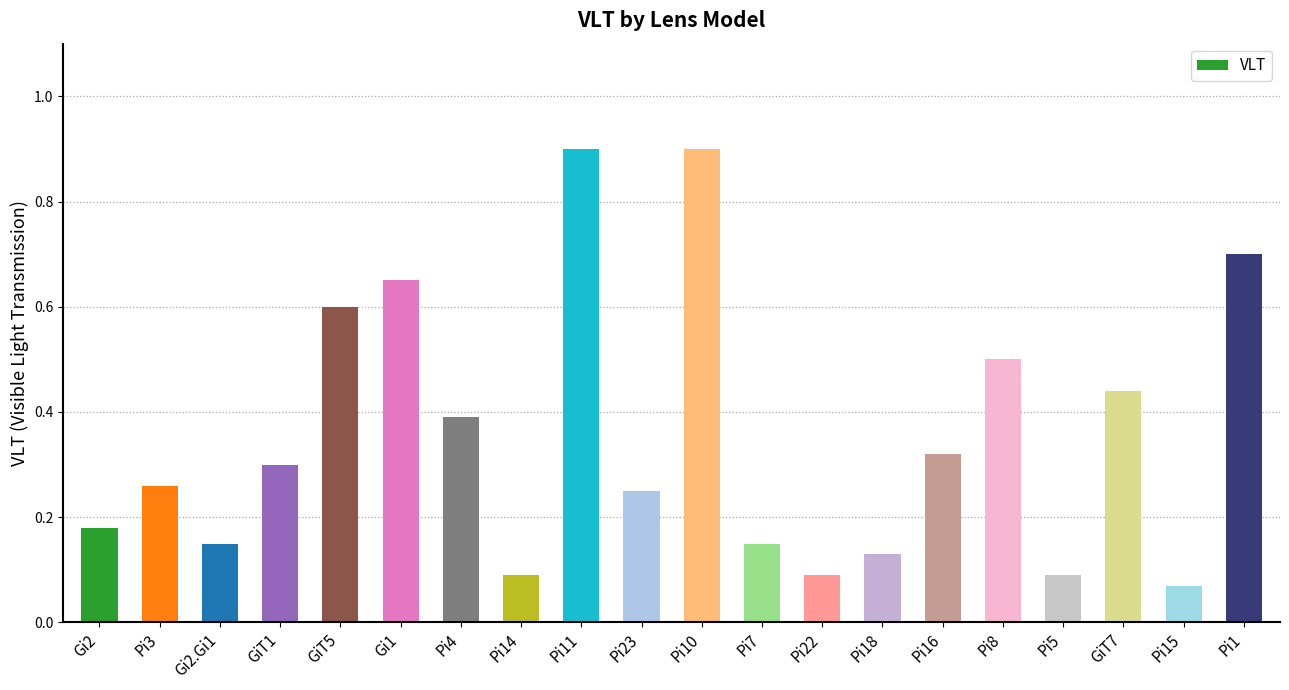

The value at Gi2.Gi1 is 0.0. True or false?

False